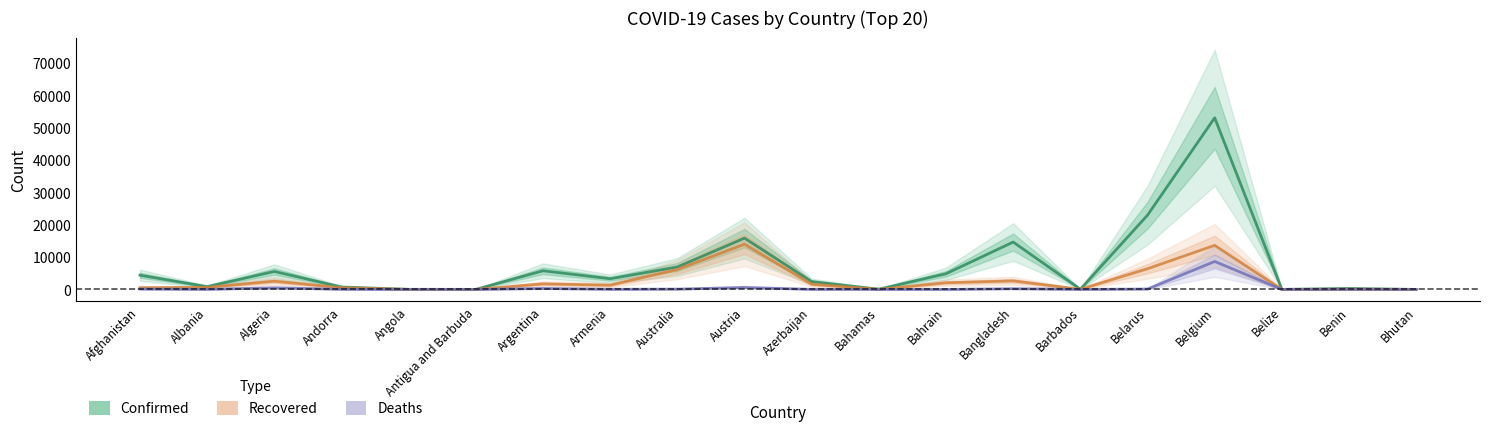

Where is the first local maximum for Confirmed?

Algeria